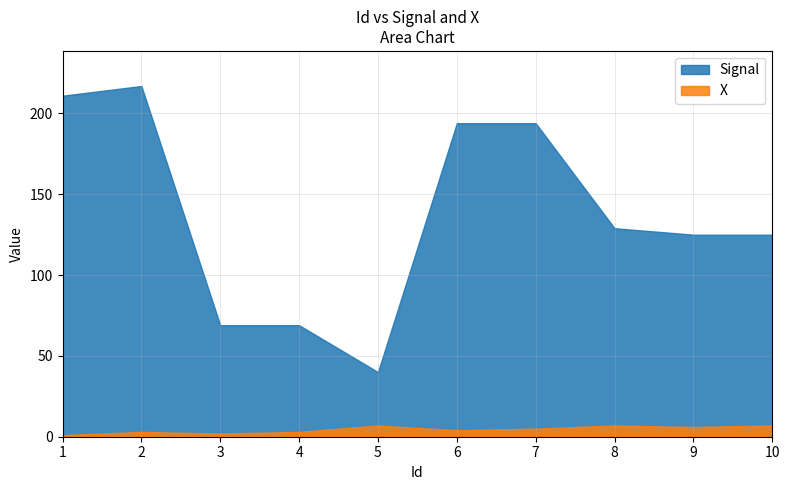

Where does the X series first go above 5?

5